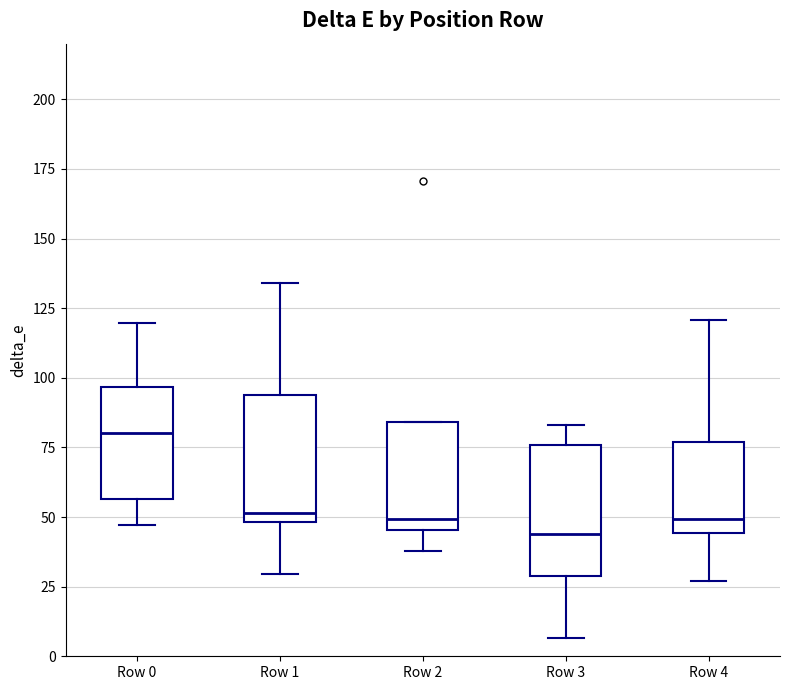

Reading left to right, transcribe this box plot: for each box, give where its median line is, the range the box spans, and where its two whiskers end, as read against the y-axis. The values are not printed on the chart, so give them approximately, as read against the axis.

Row 0: median 80, box 55 to 95, whiskers 45 to 120
Row 1: median 50 (just above the box's lower edge), box 50 to 95, whiskers 30 to 135
Row 2: median 50, box 45 to 85, whiskers 40 to 85
Row 3: median 45, box 30 to 75, whiskers 5 to 85
Row 4: median 50, box 45 to 75, whiskers 25 to 120